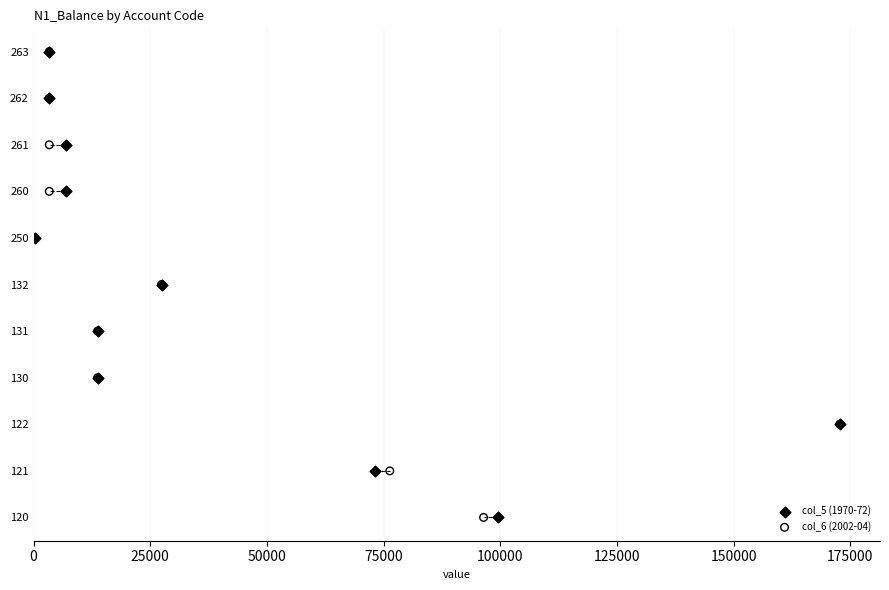

Which series has the largest Y range (max minus min)?

col_5 (1970-72)